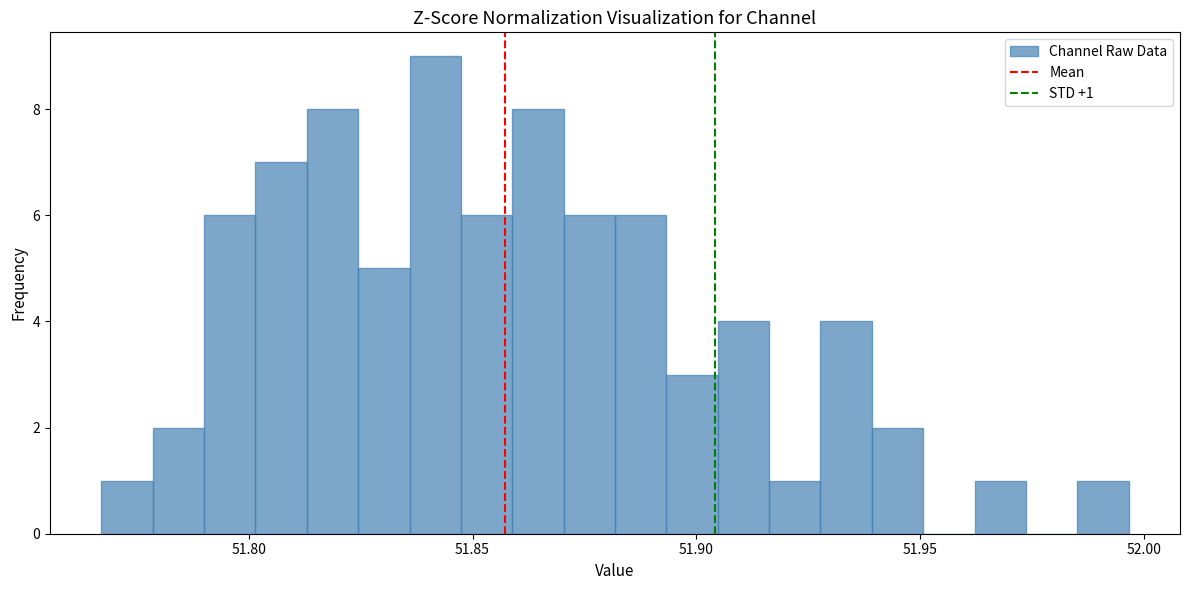

Read against the x-axis, roughly where is the centre of the tallest bar?

51.840